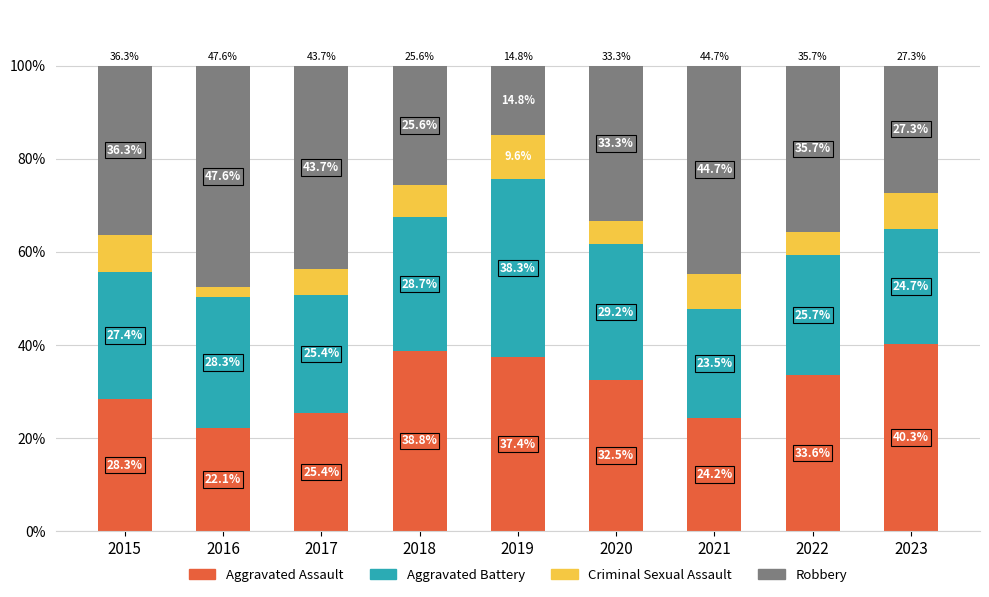

Are the bars horizontal?

No